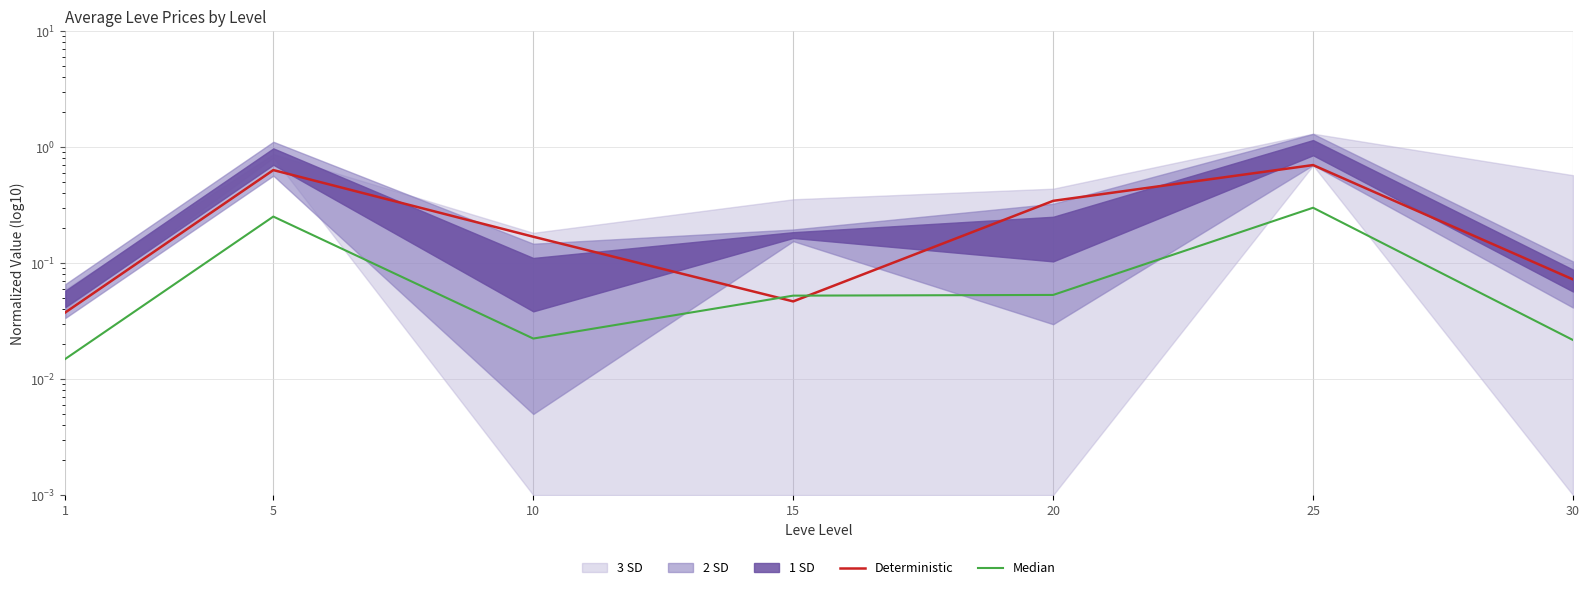

What is the spread (max minus min) of values at 10?

0.1